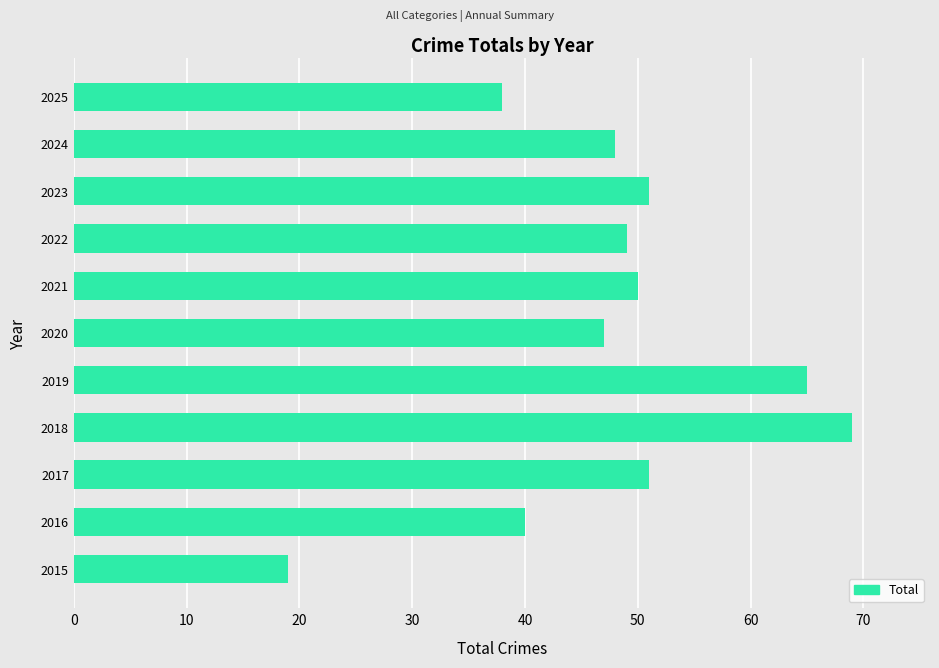

What is the difference between the maximum and minimum values?

50